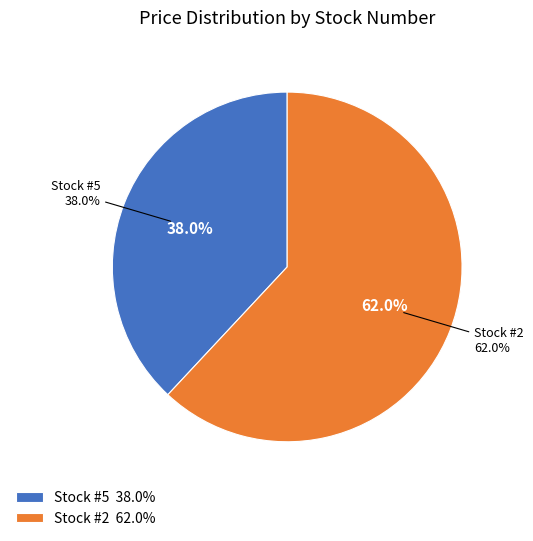

Which category has the smallest portion of the pie?

5